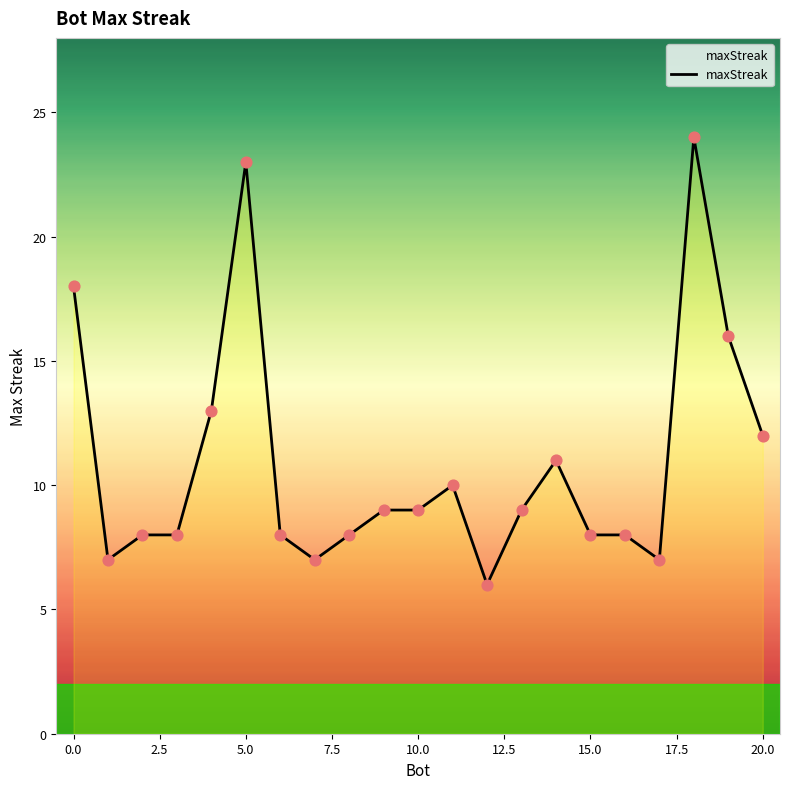

What is the minimum value shown in the chart?

6